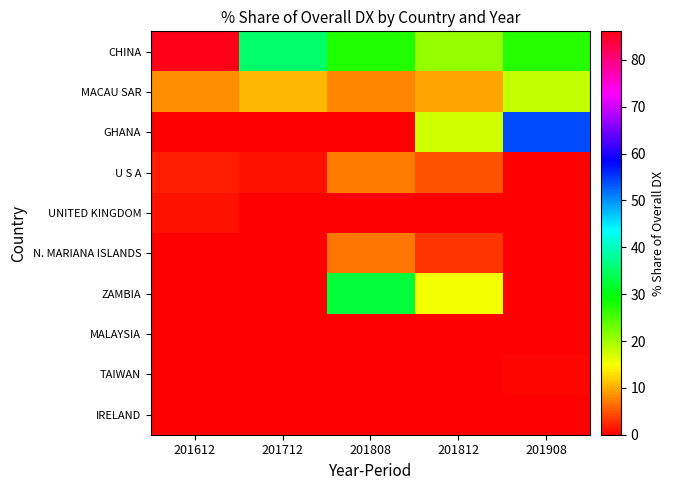

What is the total value across all series at 201812?

70.9